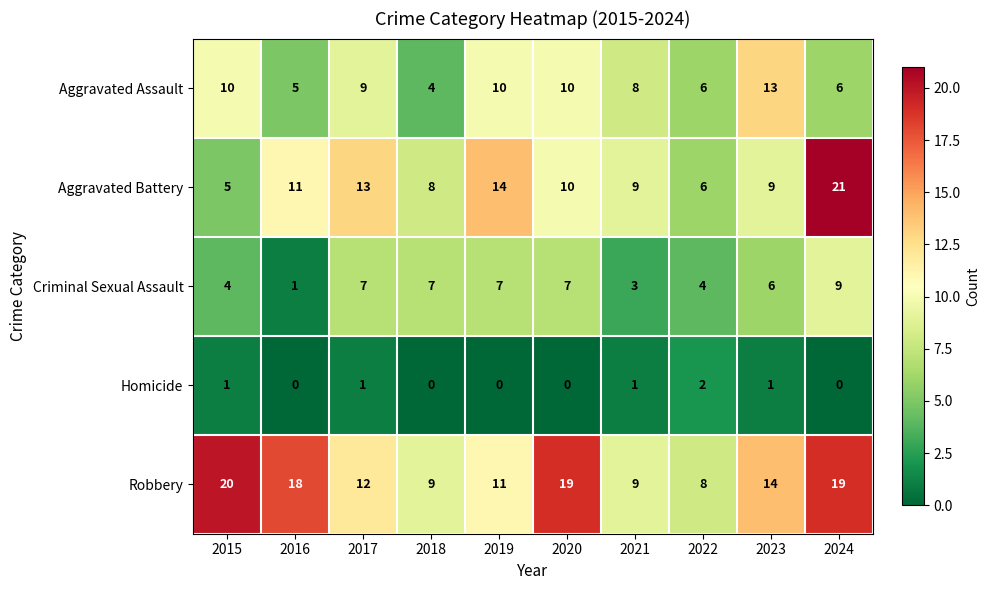

List the series in order of their peak value, lowest first.

Homicide, Criminal Sexual Assault, Aggravated Assault, Robbery, Aggravated Battery